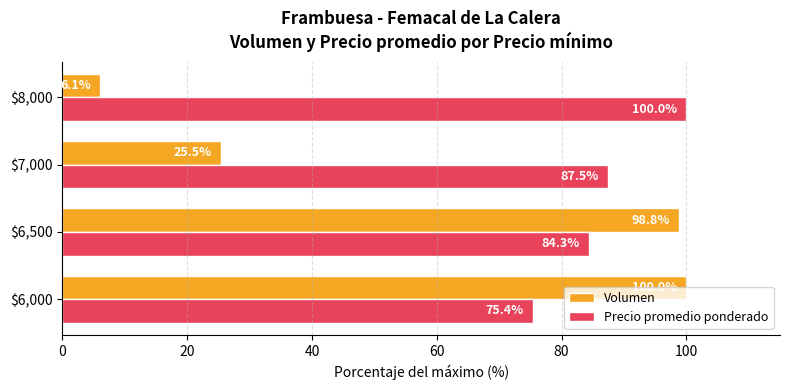

The value of Volumen at $7,000 is 25.5. True or false?

True